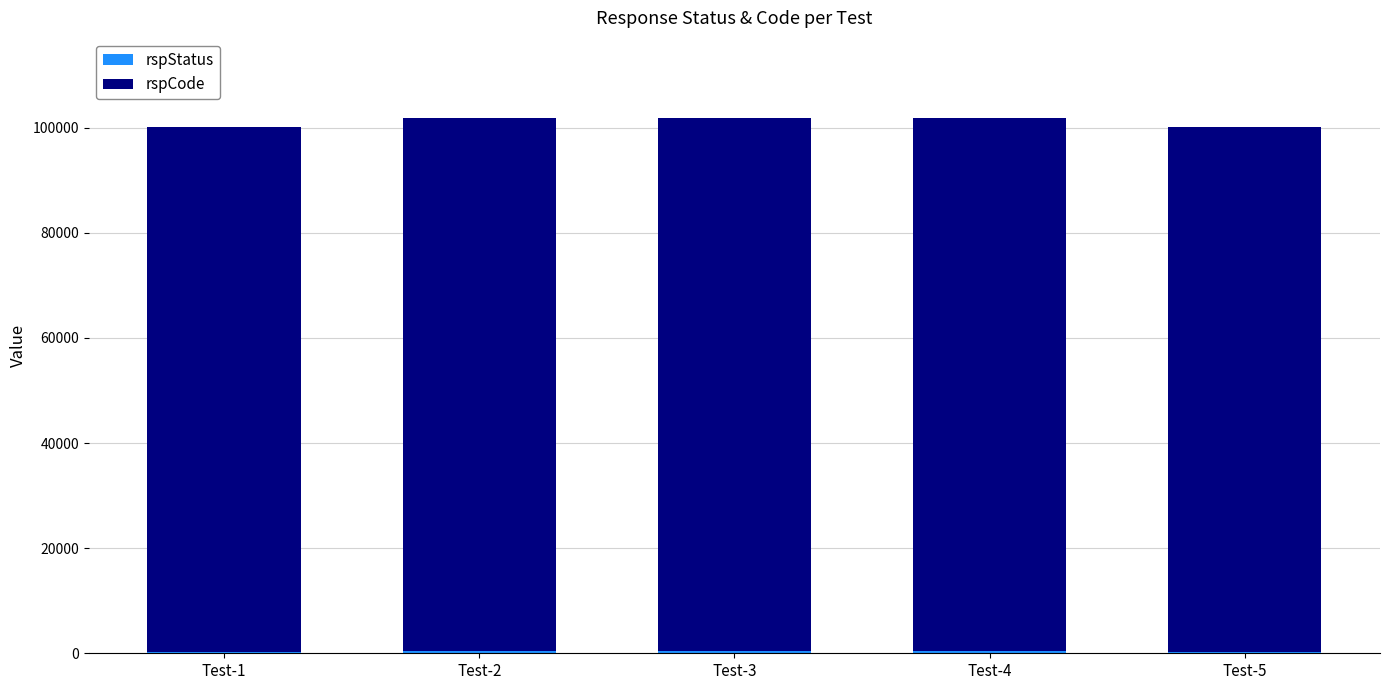

Rank the series by their maximum value, from highest to lowest.

rspCode, rspStatus